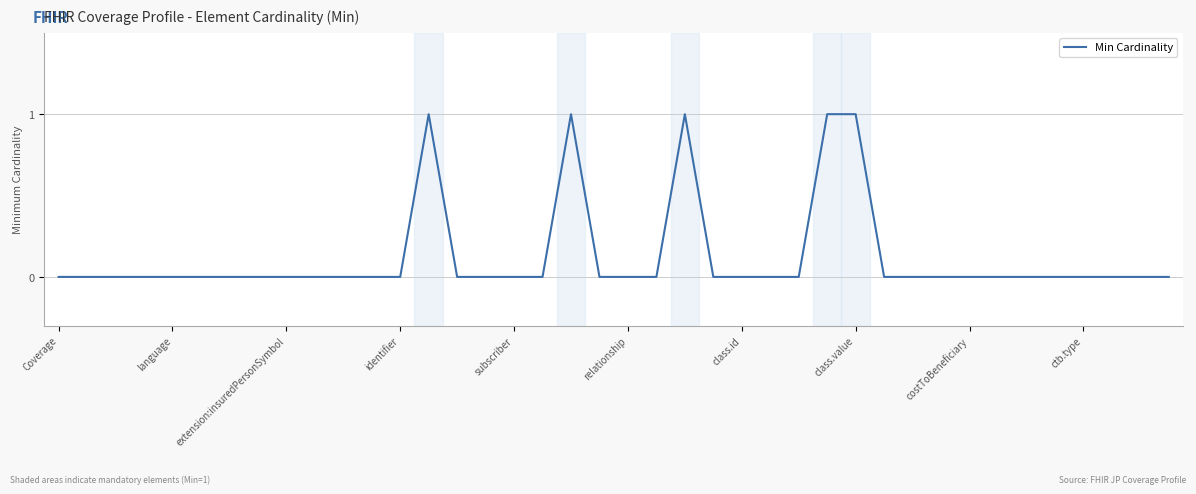

How many lines are shown in the chart?

1